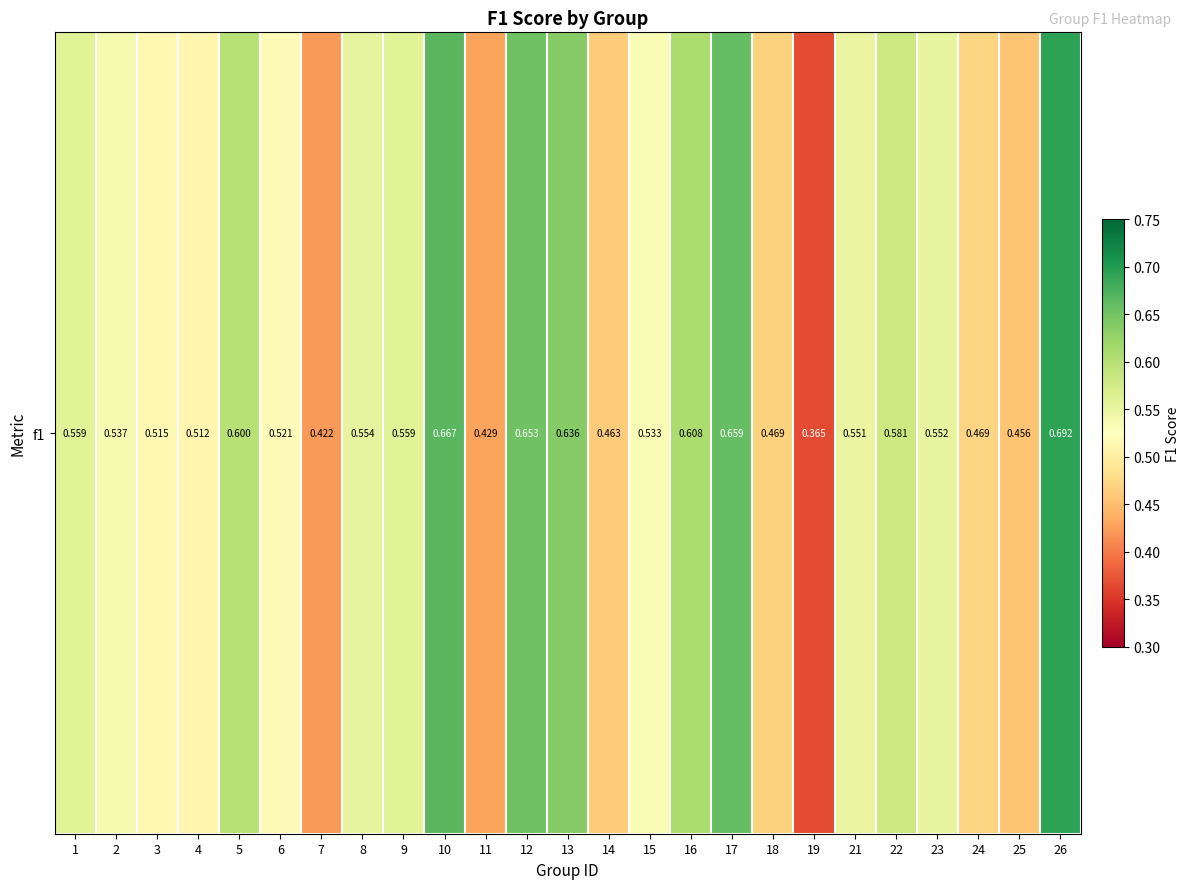

At which label is the value closest to 0?

19